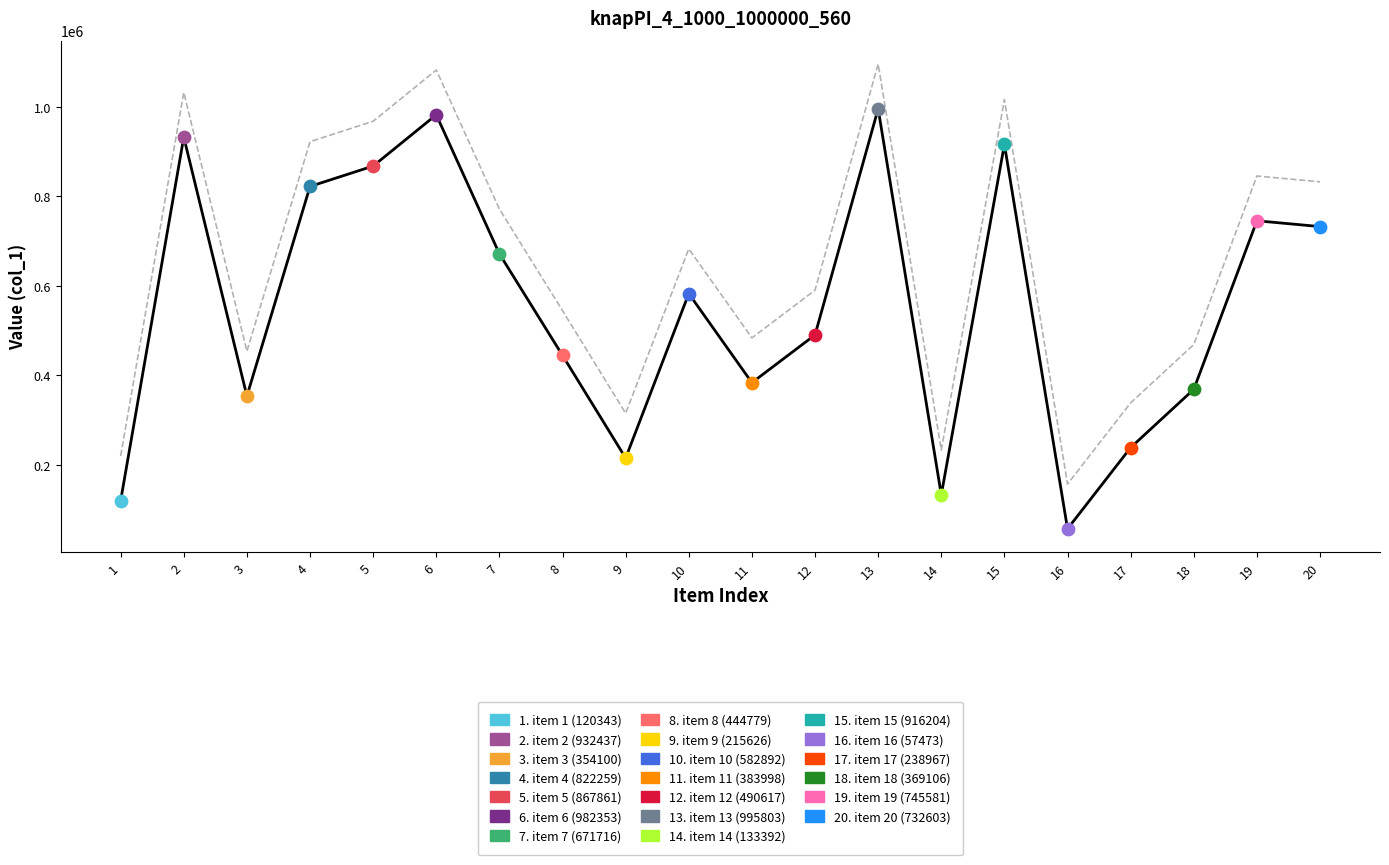

What is the ratio of the value at 10 to the value at 14?

2.9